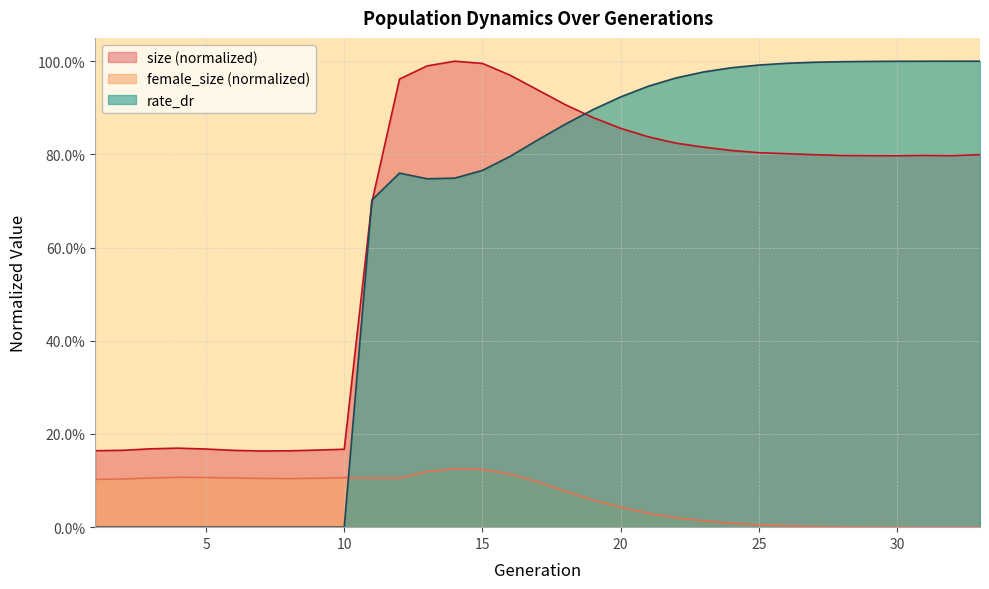

Which has a higher value, 10 or 8?

10